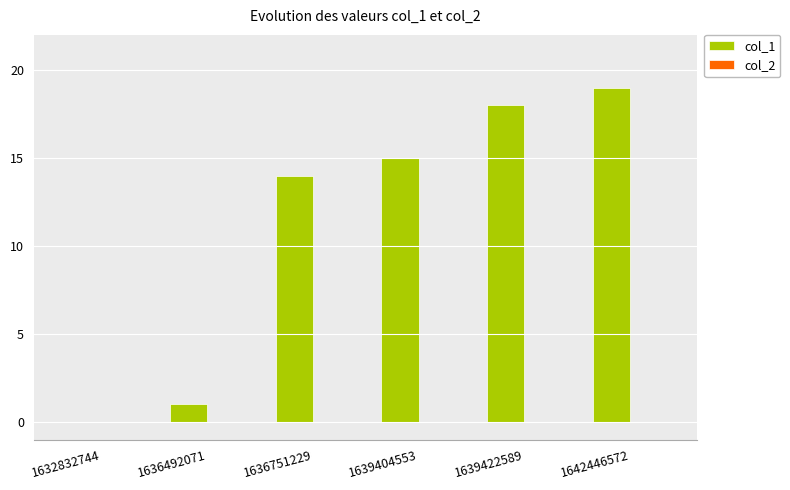

Which has a higher value, 1642446572 or 1639422589?

1642446572